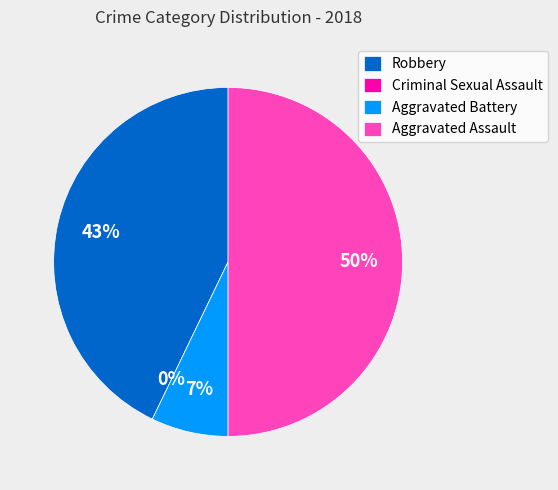

To the nearest percent, what is the difference between the Robbery and Aggravated Assault slice percentages?

7%